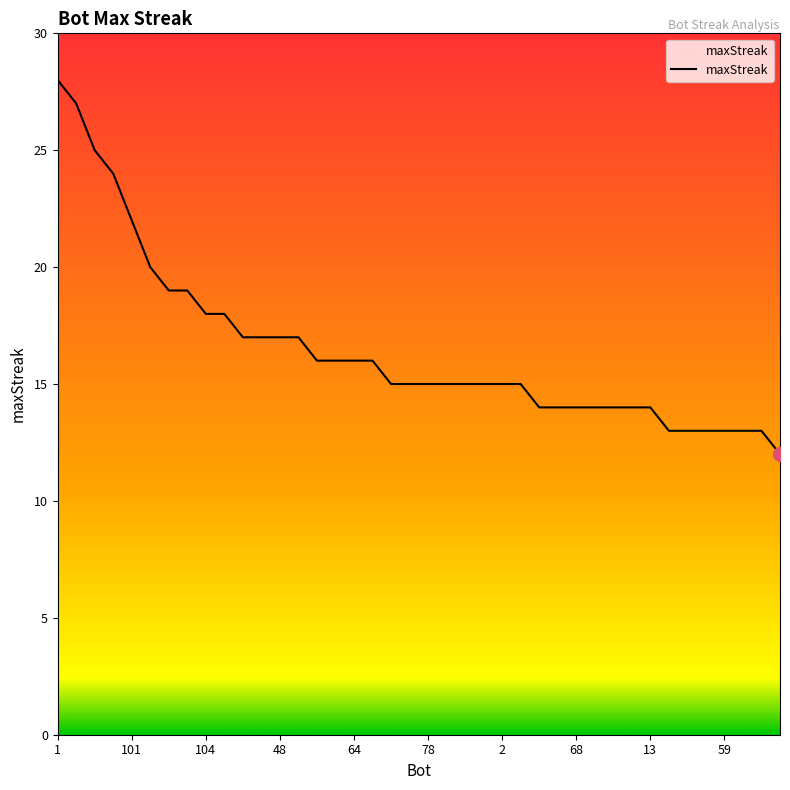

What is the smallest value displayed?

12